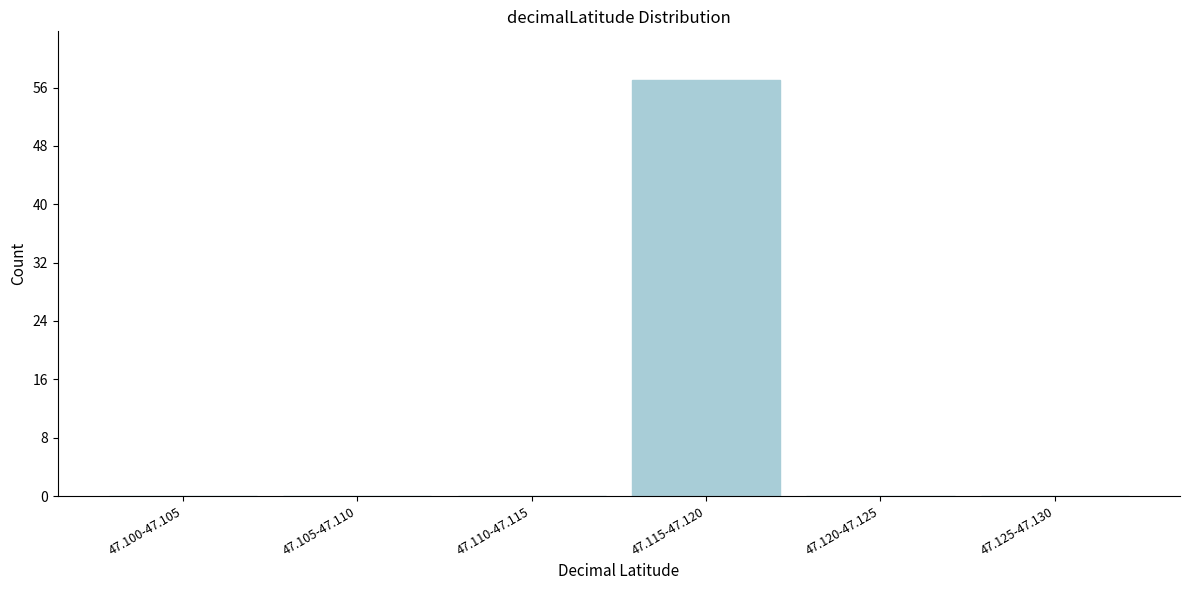

Reading right to left, what are all the values shown in this chart?

47.125-47.130=0	47.120-47.125=0	47.115-47.120=57	47.110-47.115=0	47.105-47.110=0	47.100-47.105=0